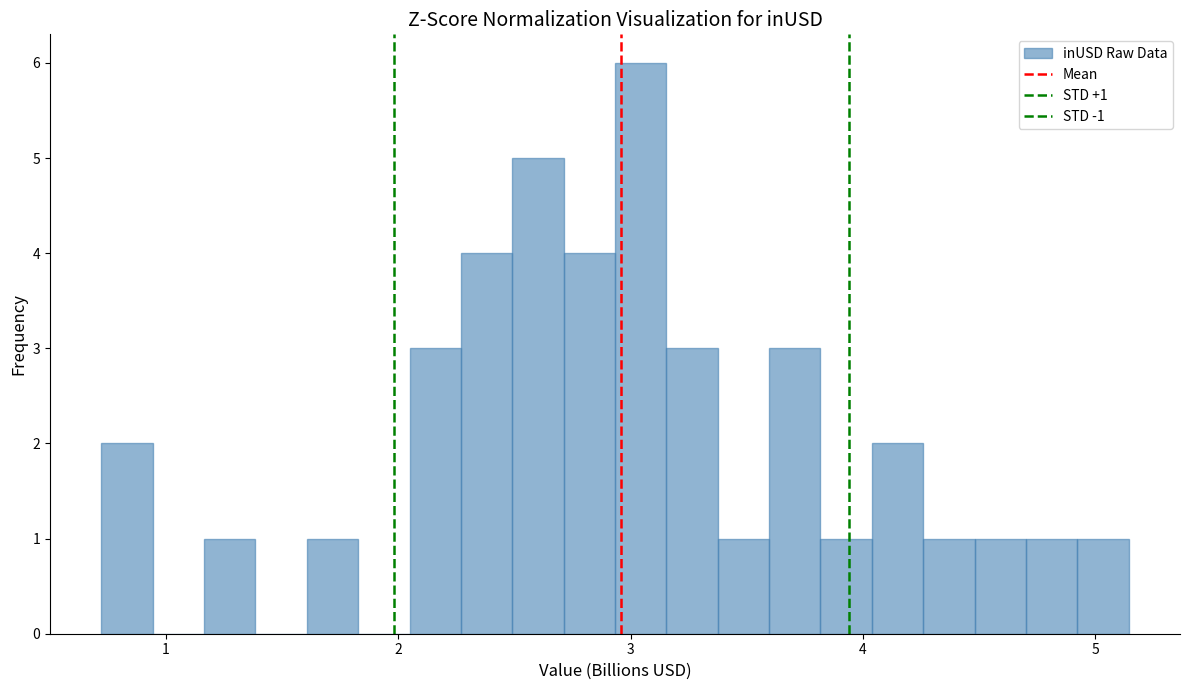

Read against the x-axis, roughly where is the centre of the tallest bar?

3.0